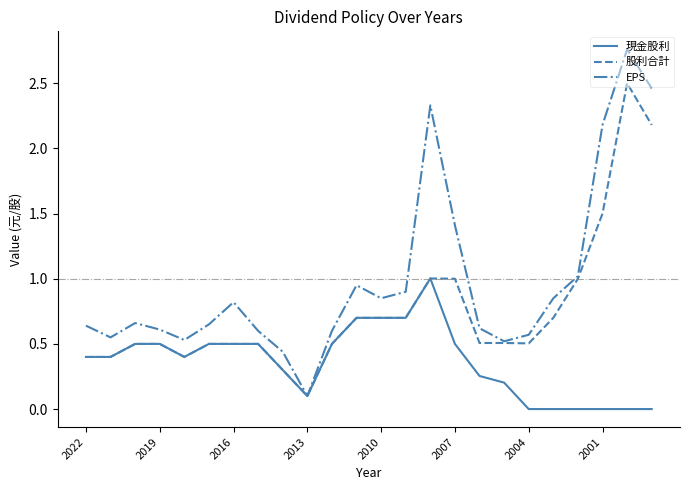

Which series has the largest range (max minus min)?

EPS